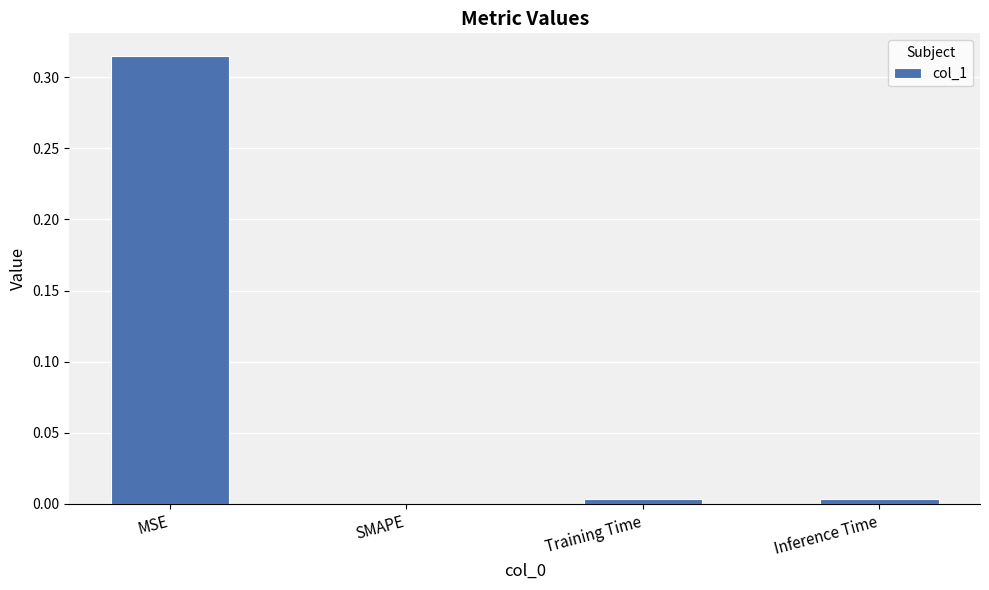

Which category has the highest value across all series?

MSE